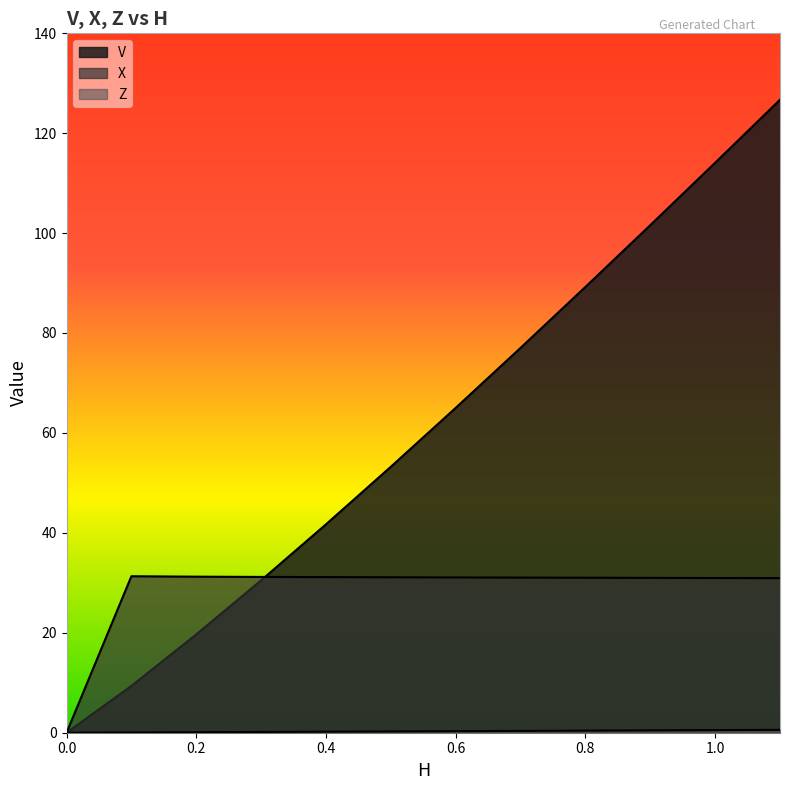

What is the sum of all Z values?

3.4